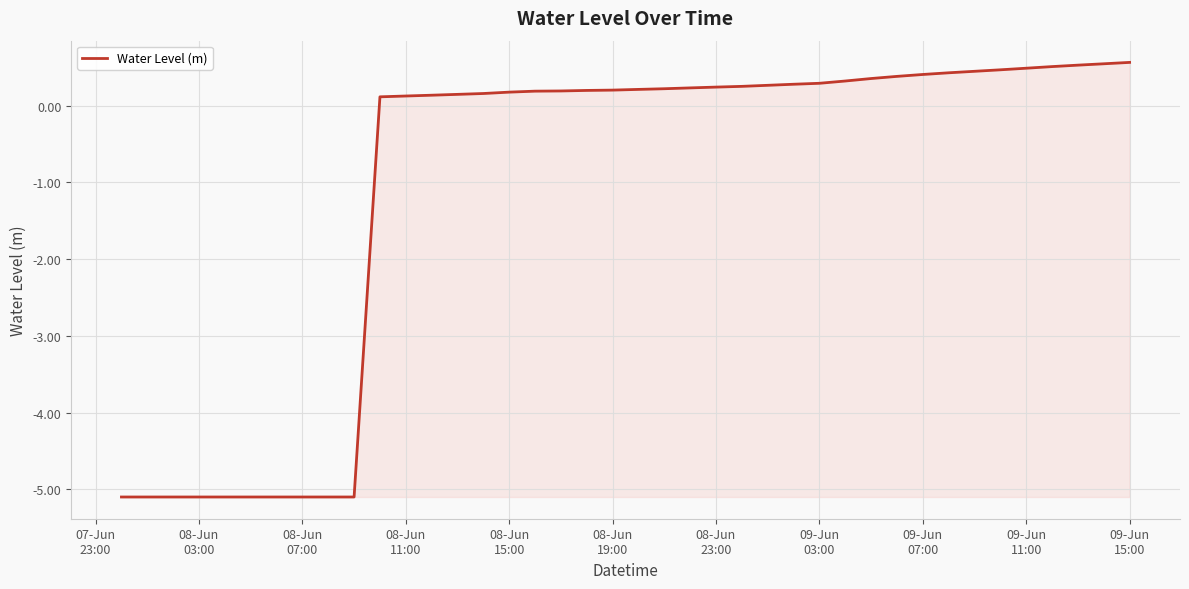

What is the difference between the maximum and minimum values?

5.7